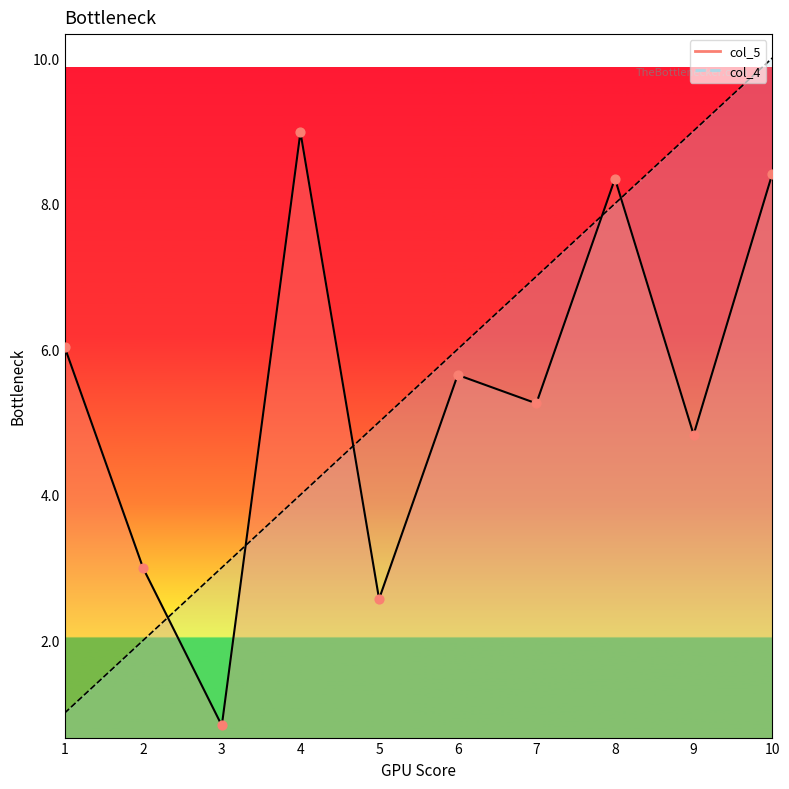

Which series contains the highest Y value?

col_4